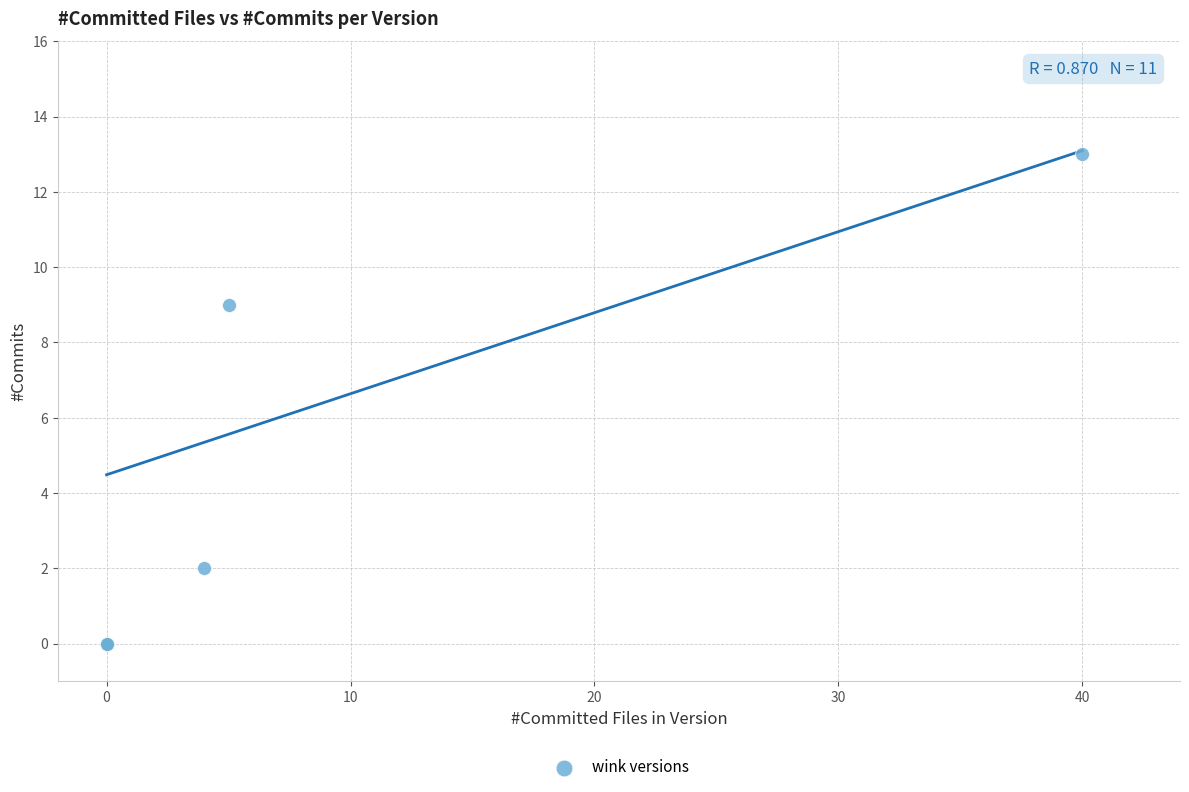

What Y value in the scatter plot is closest to 6?

9